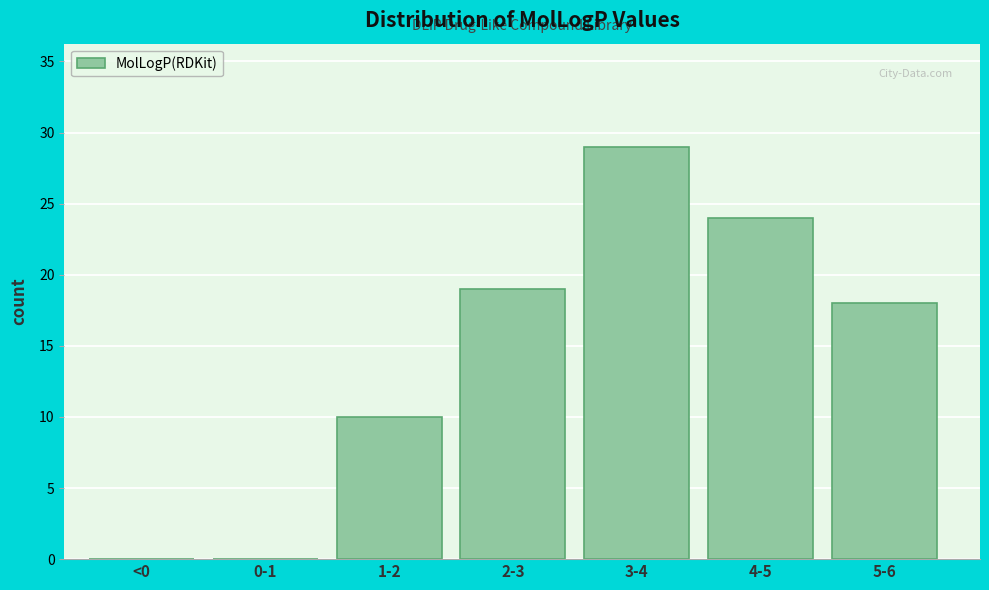

Reading left to right, what are all the values shown in this chart?

<0=0	0-1=0	1-2=10	2-3=19	3-4=29	4-5=24	5-6=18